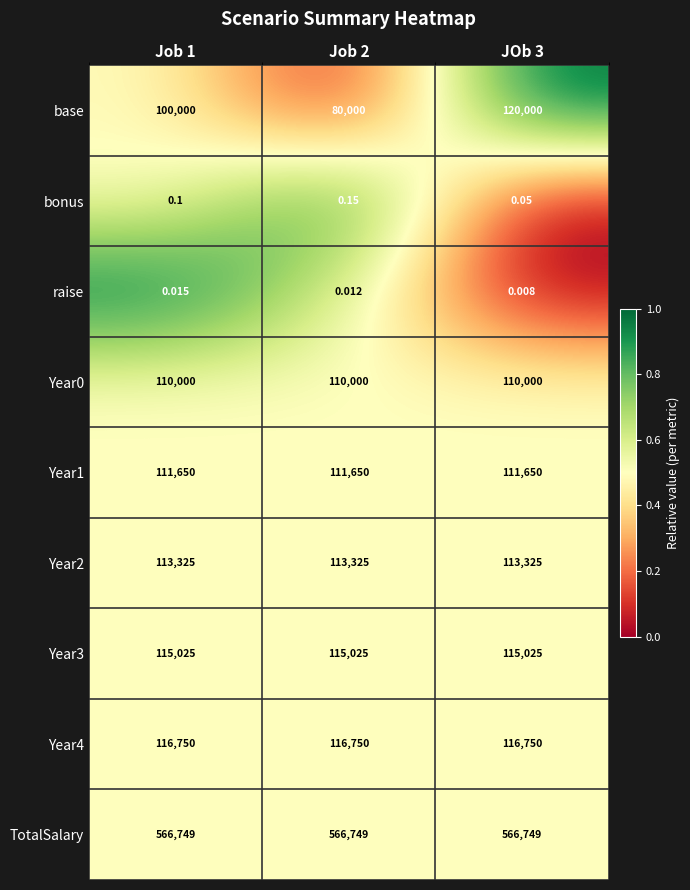

Is the value of raise at JOb 3 greater than the value of TotalSalary at Job 1?

No